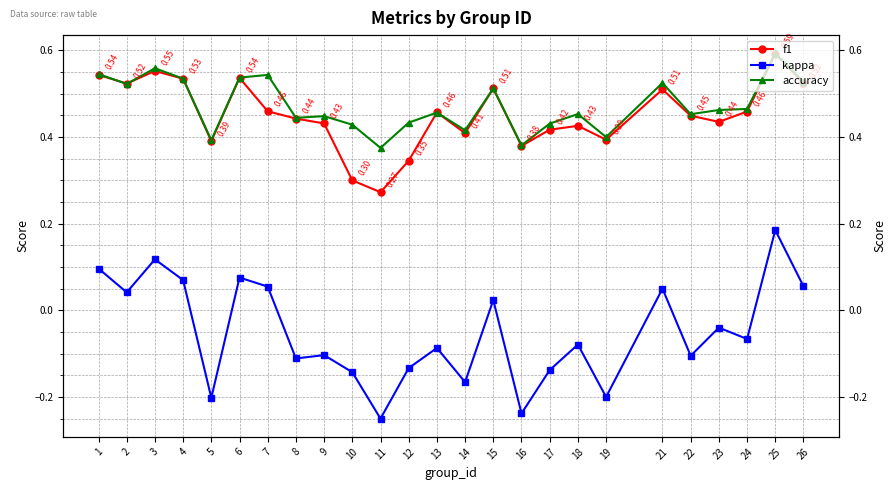

What is the difference between the maximum and minimum values in the kappa series?

0.4